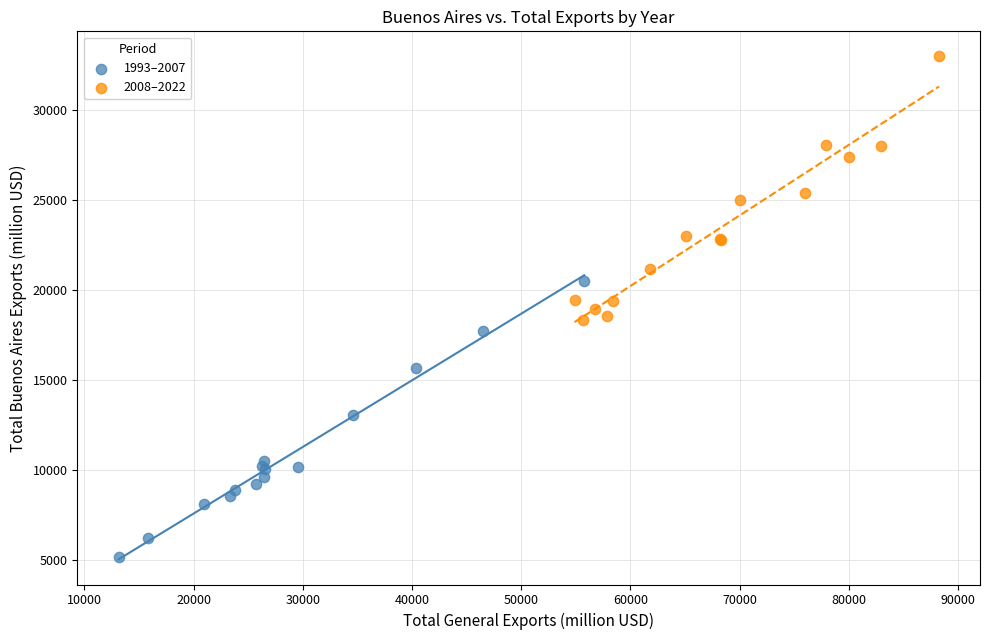

Which series contains the highest Y value?

2008–2022